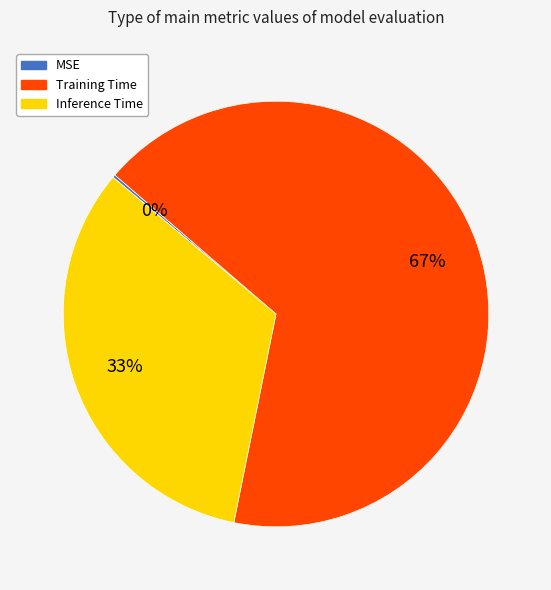

Does any single category account for the majority?

Yes